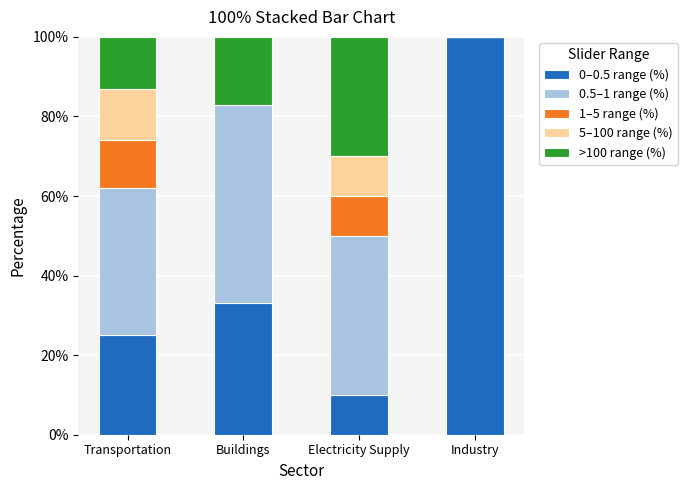

What is the total value across all series at Industry?

100